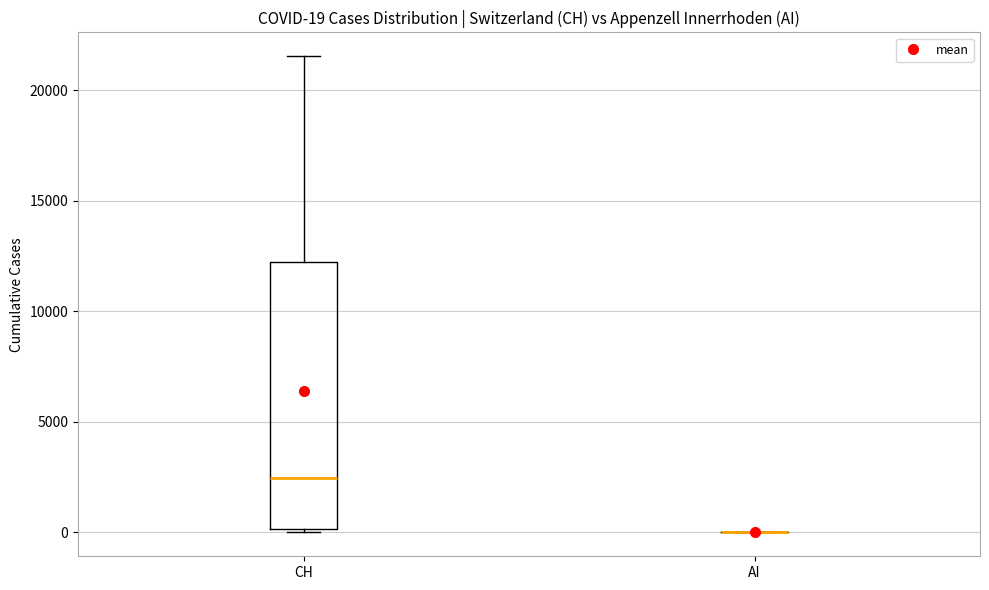

Which box is the tallest, from its lower edge to its upper edge?

CH